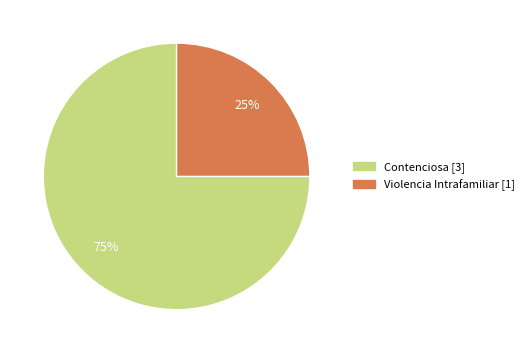

Does any single category account for the majority?

Yes